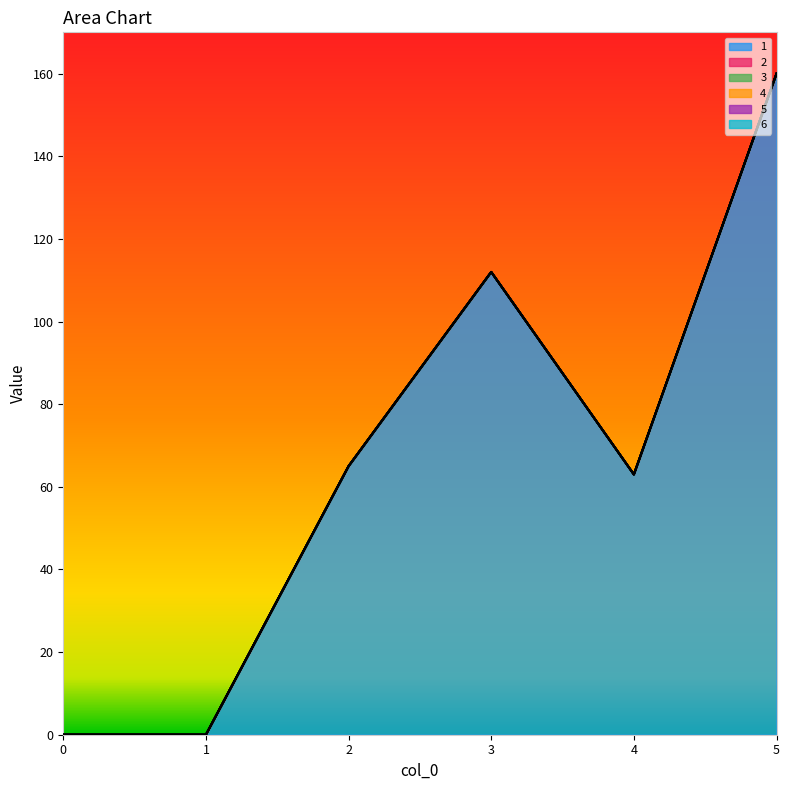

Does the chart display data point markers on the line(s)?

No